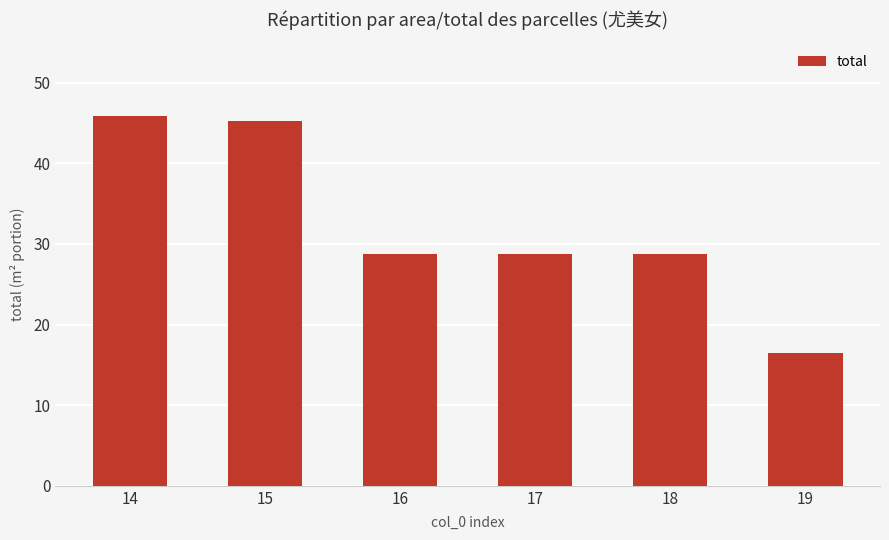

Are the bars grouped side by side (vs. stacked)?

No